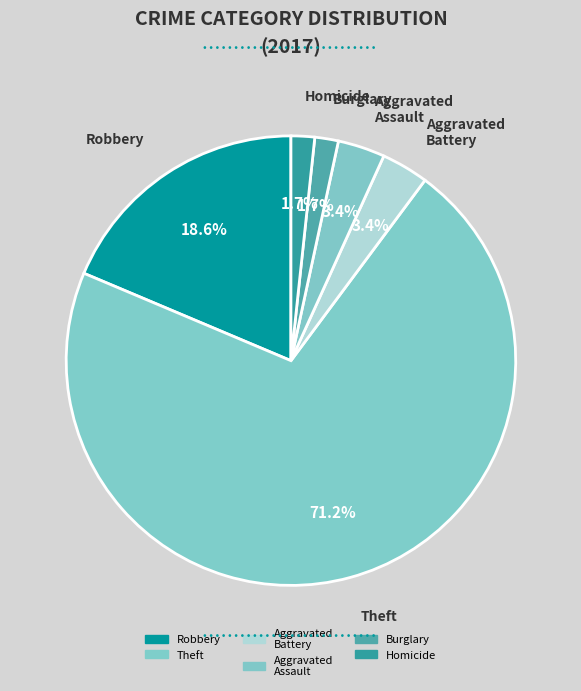

Count the number of slices in the pie.

6